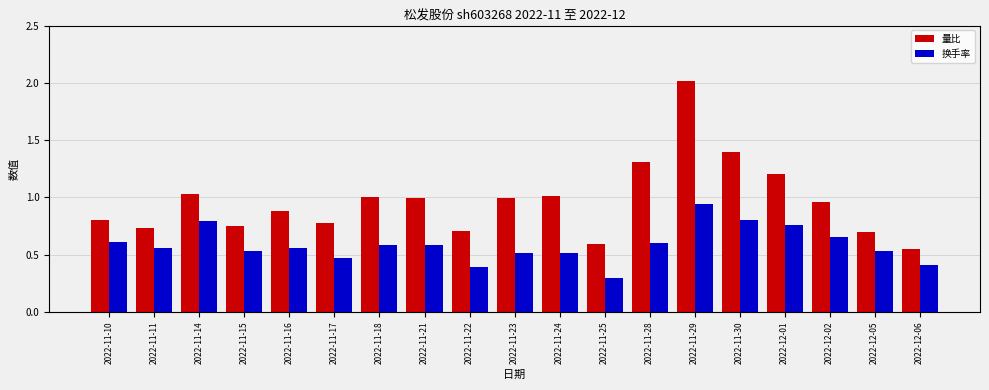

Which series has the widest spread of values?

量比